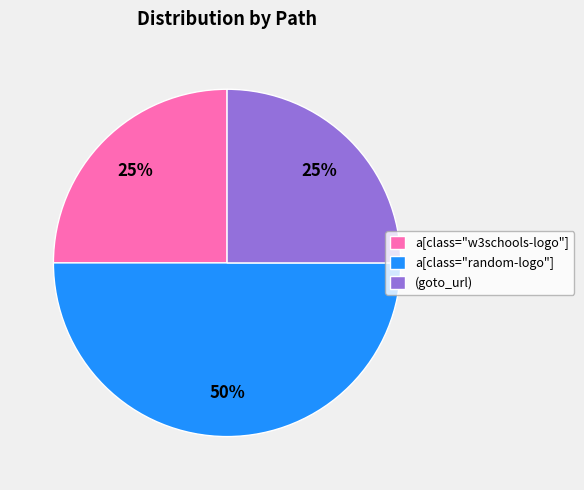

Is the sum of a[class="random-logo"] and a[class="w3schools-logo"] greater than half?

Yes